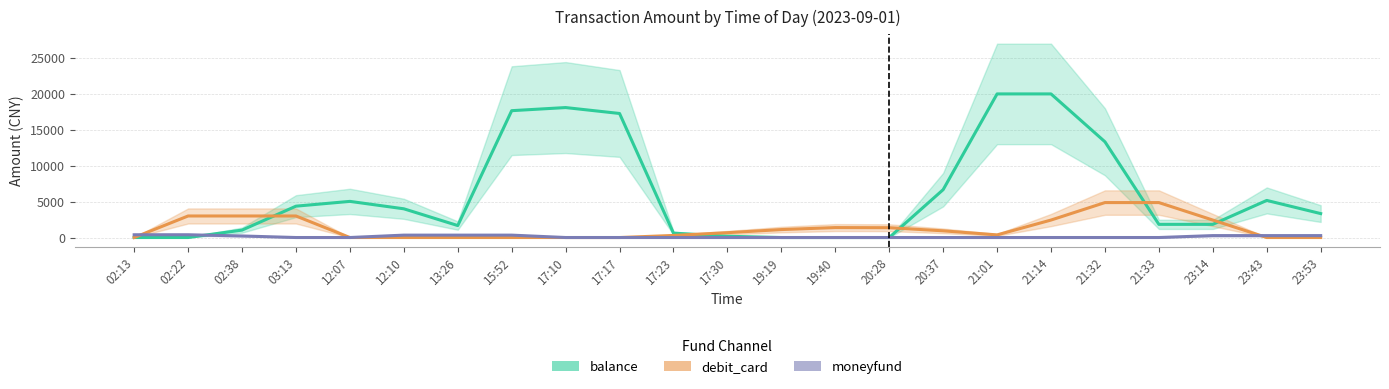

What is the sum of all balance values?

142094.7